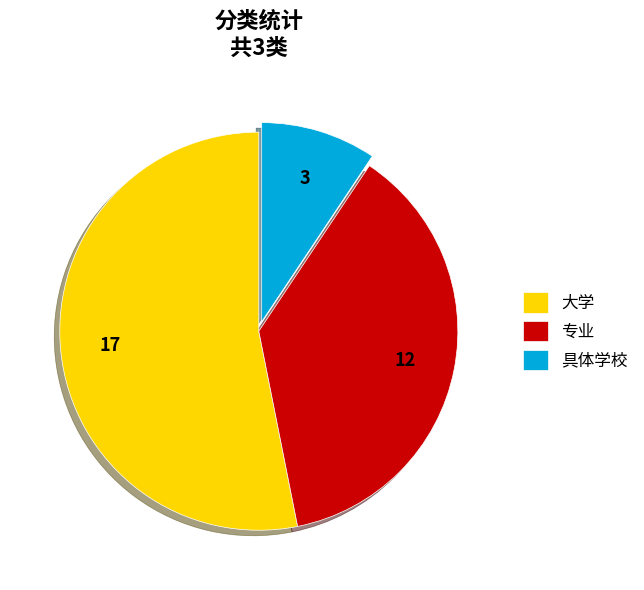

Combined, do 大学 and 专业 account for over 50%?

Yes